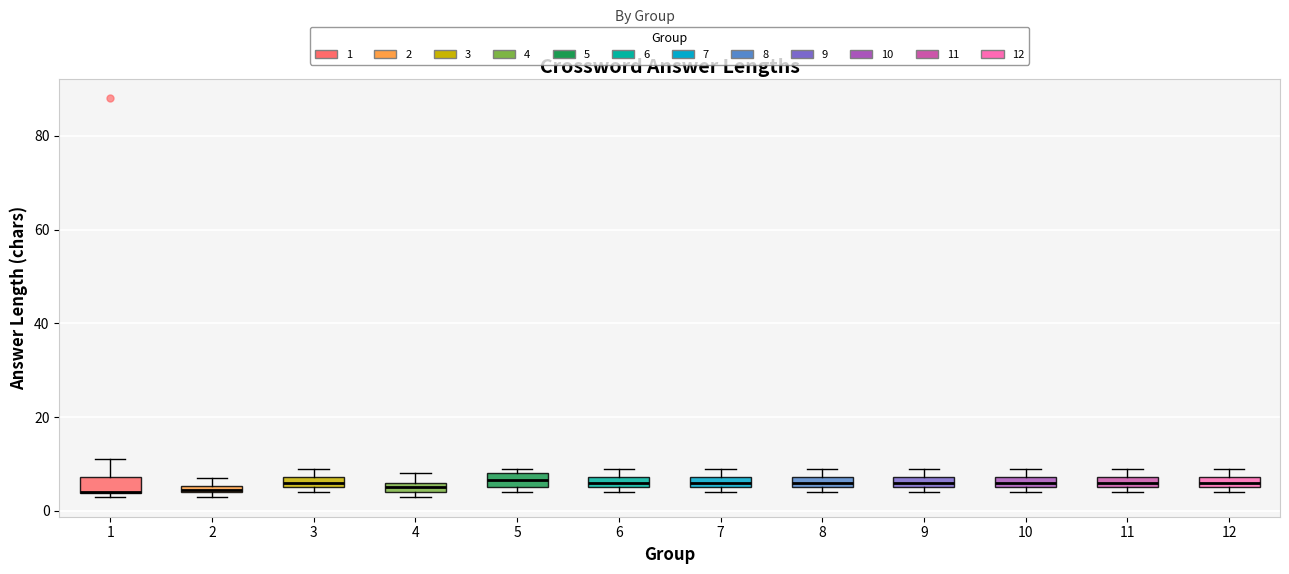

Where is the upper edge of the box at x = 2 on the y-axis? The values are not printed on the chart, so give them approximately, as read against the axis.

6